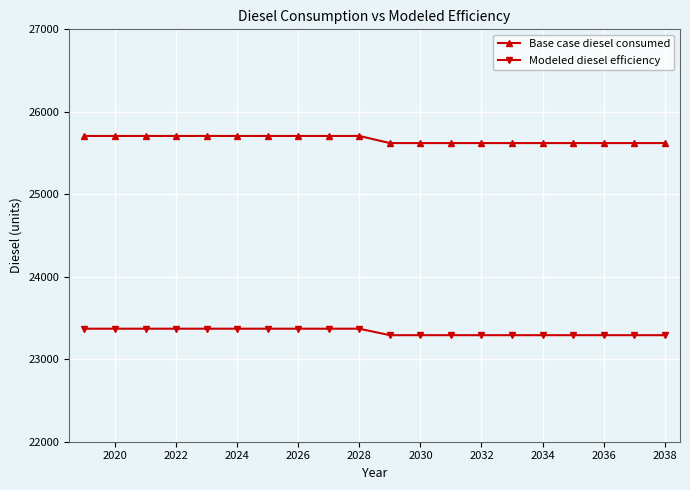

Is this an area chart (filled region under the line)?

No